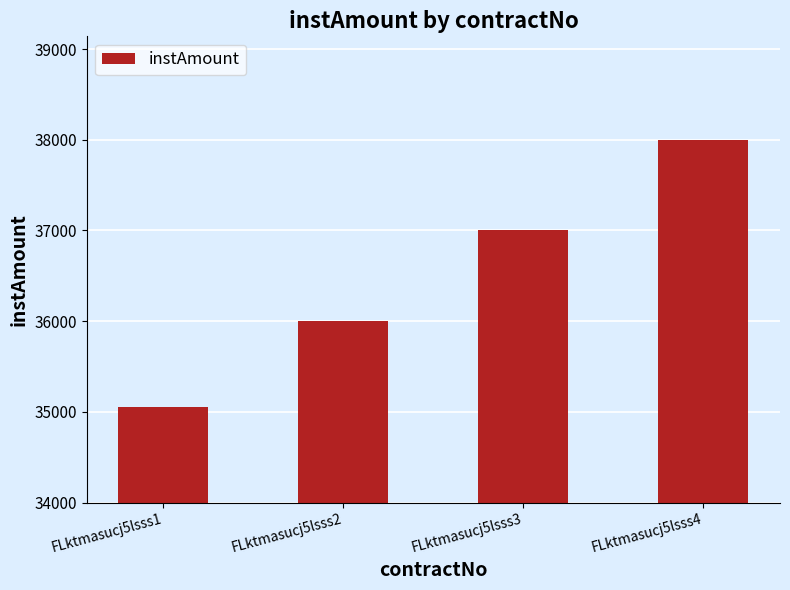

What is the difference between the values at FLktmasucj5lsss4 and FLktmasucj5lsss1?

2950